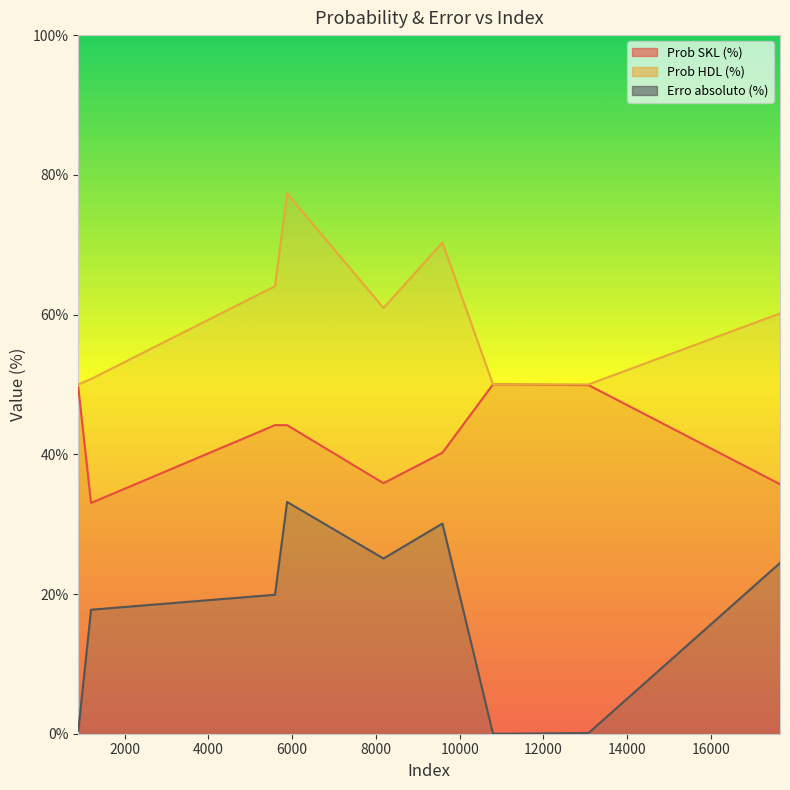

What are all the series names shown in the legend?

Prob SKL (%), Prob HDL (%), Erro absoluto (%)